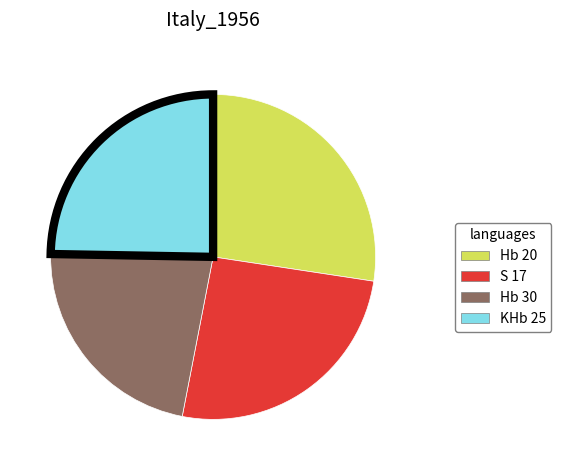

Is there a majority slice in this chart?

No